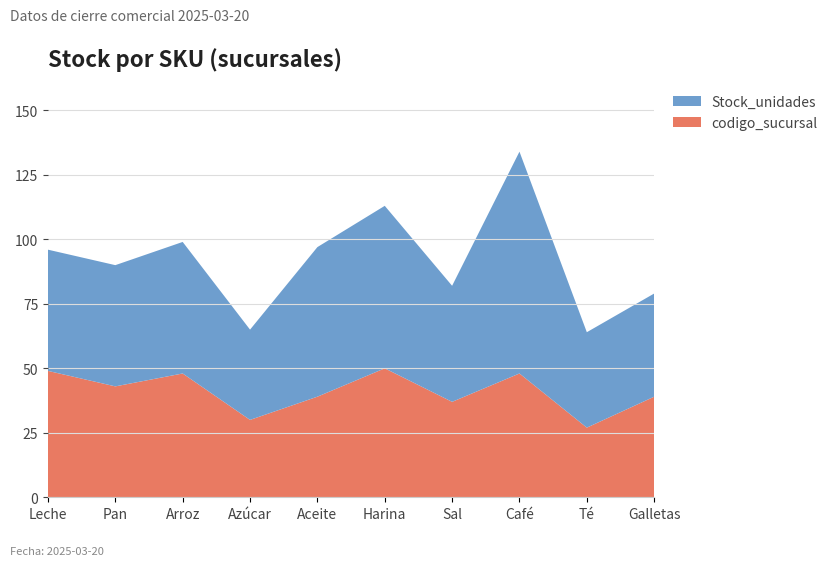

Reading right to left, transcribe all the data shown in this chart.

Stock_unidades: Galletas=40	Té=37	Café=86	Sal=45	Harina=63	Aceite=58	Azúcar=35	Arroz=51	Pan=47	Leche=47
codigo_sucursal: Galletas=39	Té=27	Café=48	Sal=37	Harina=50	Aceite=39	Azúcar=30	Arroz=48	Pan=43	Leche=49